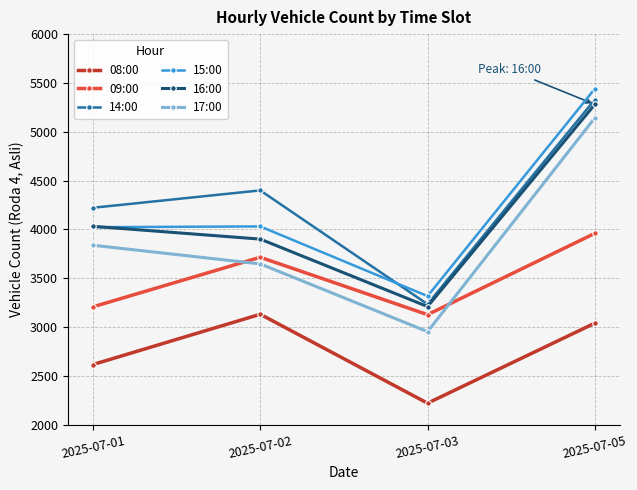

What is the sum of all 09:00 values?

14005